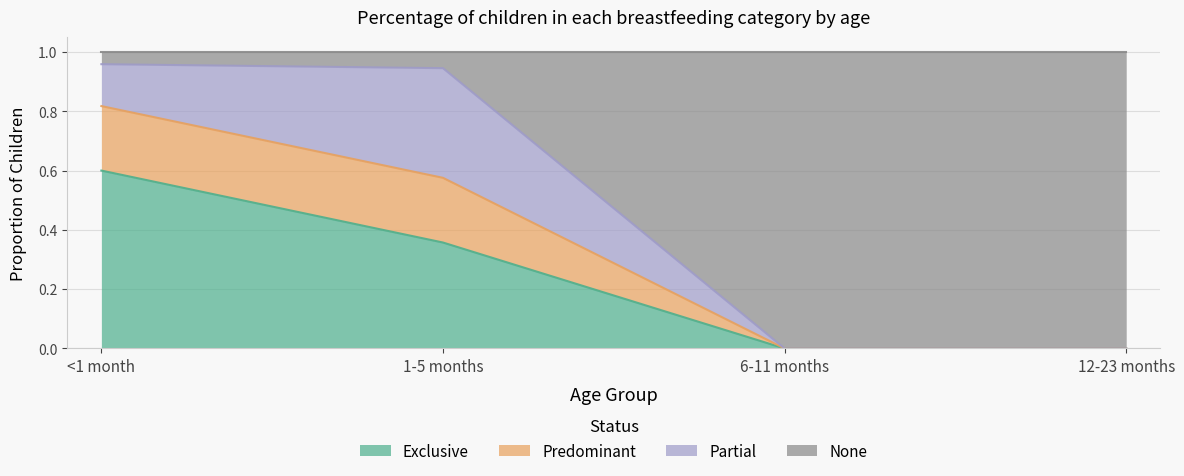

Is the value of Exclusive at 6-11 months greater than the value of Predominant at 12-23 months?

No